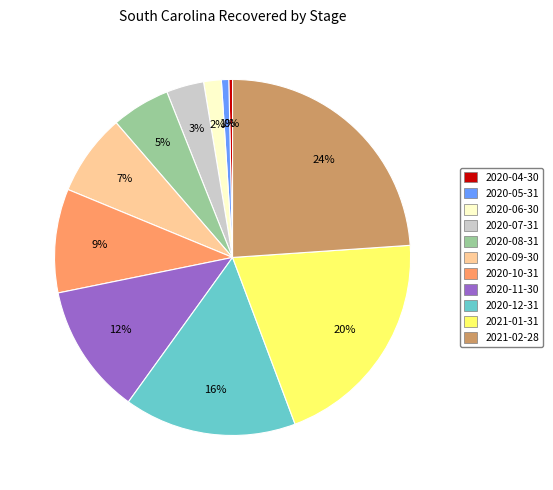

Do 2020-11-30 and 2020-10-31 together represent more than half of the pie?

No